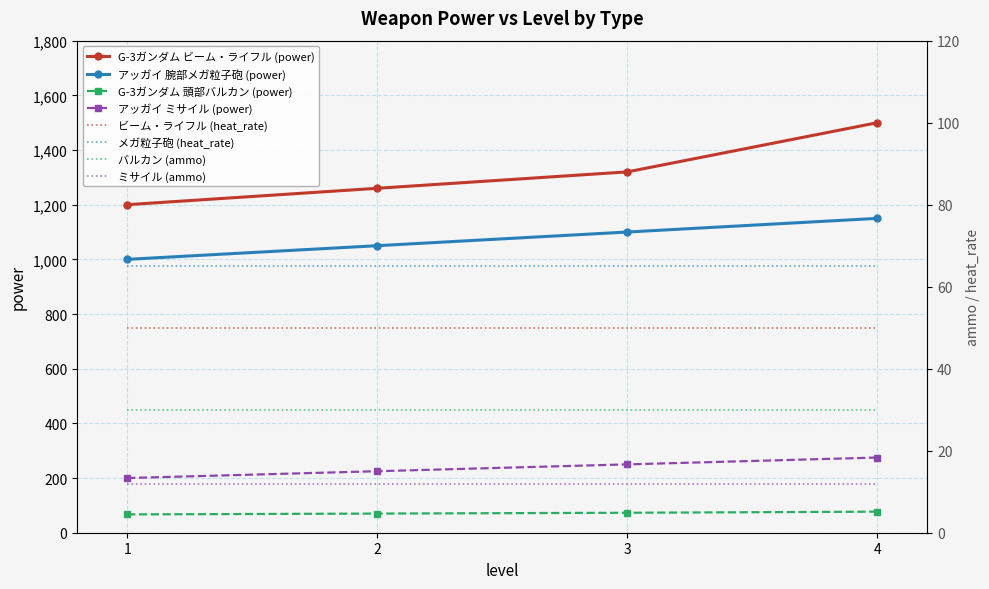

What is the change in value from 1 to 2?

+60